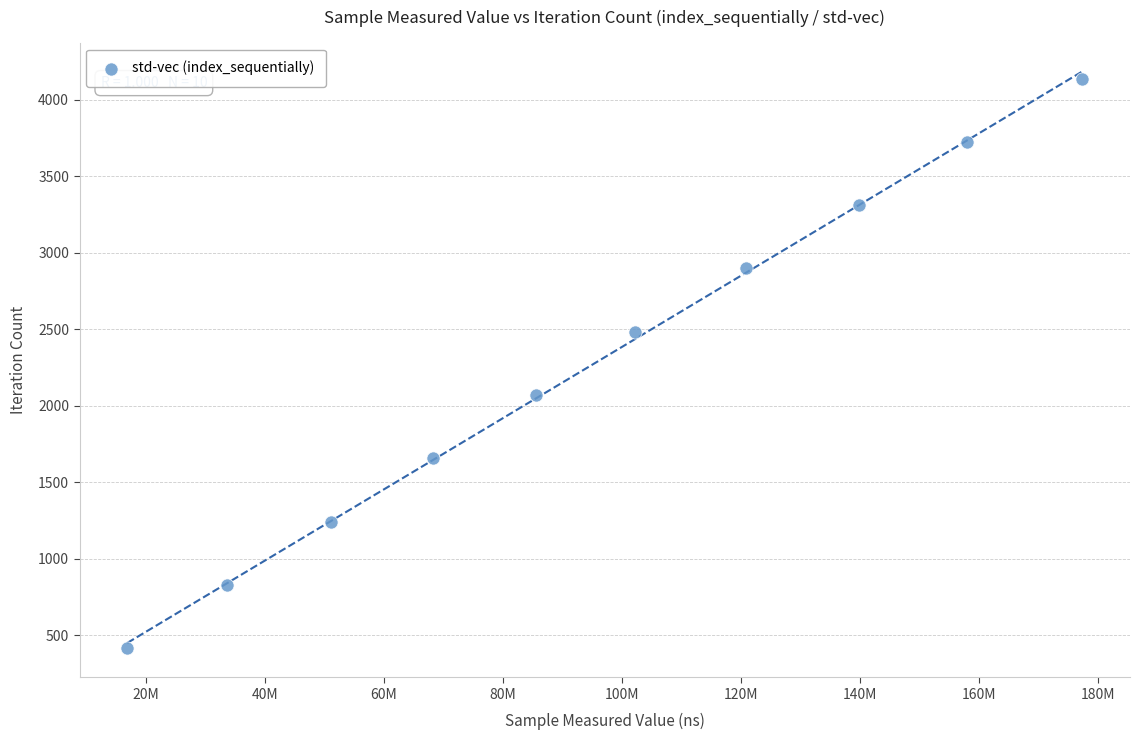

What is the average Y value?

2277